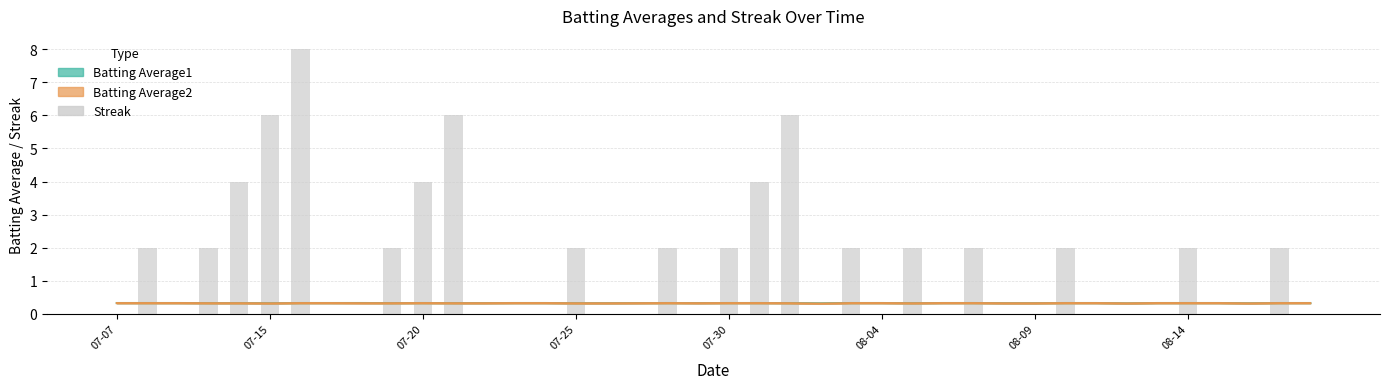

What is the minimum value for Batting Average2?

0.3